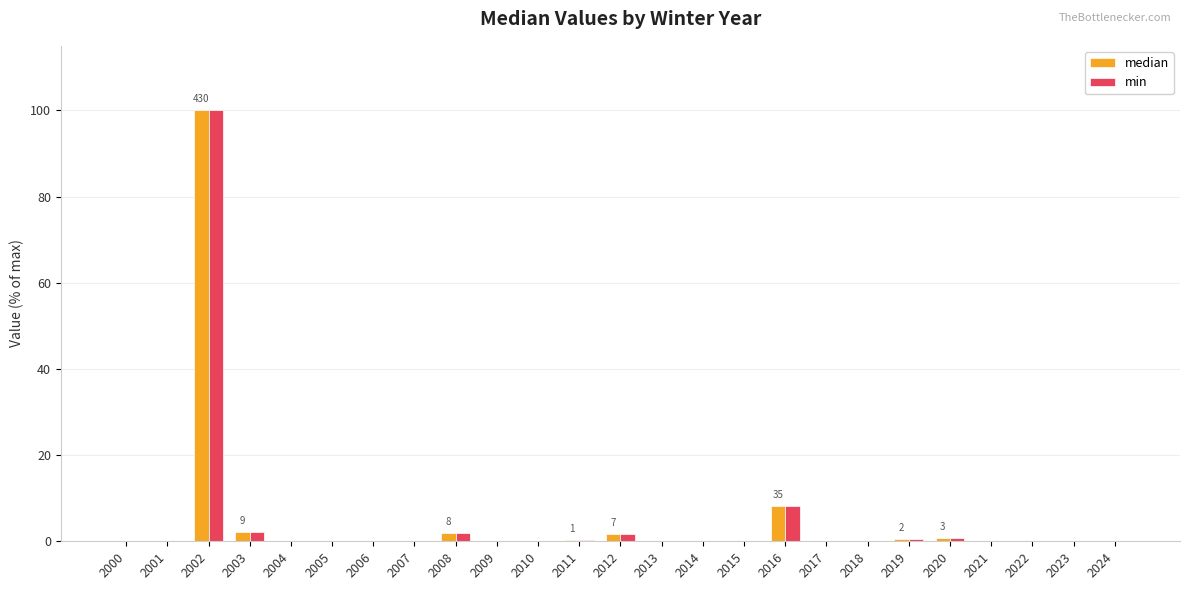

What is the greatest value displayed?

100.0